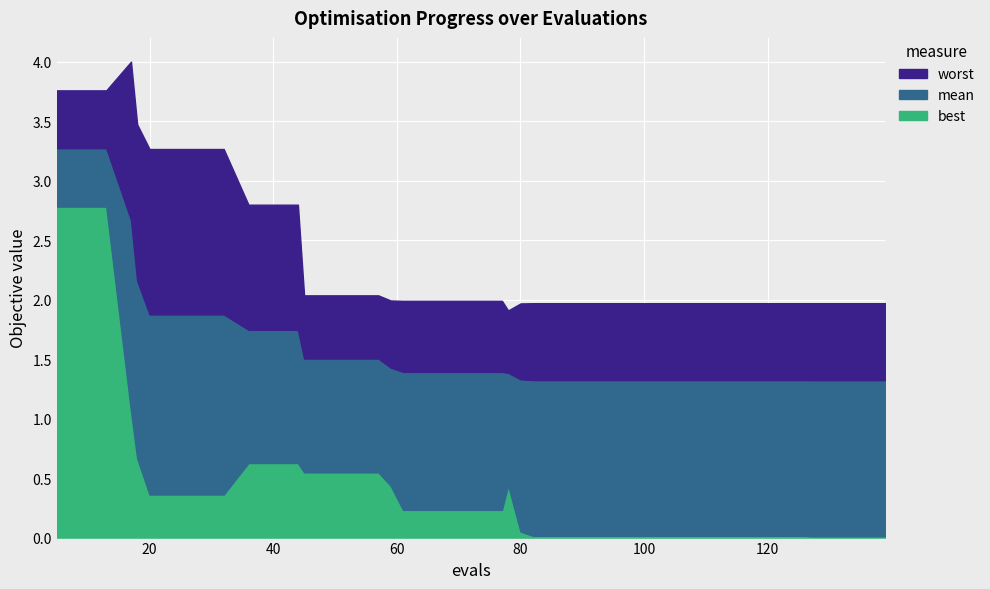

What is the maximum value shown in the chart?

4.0